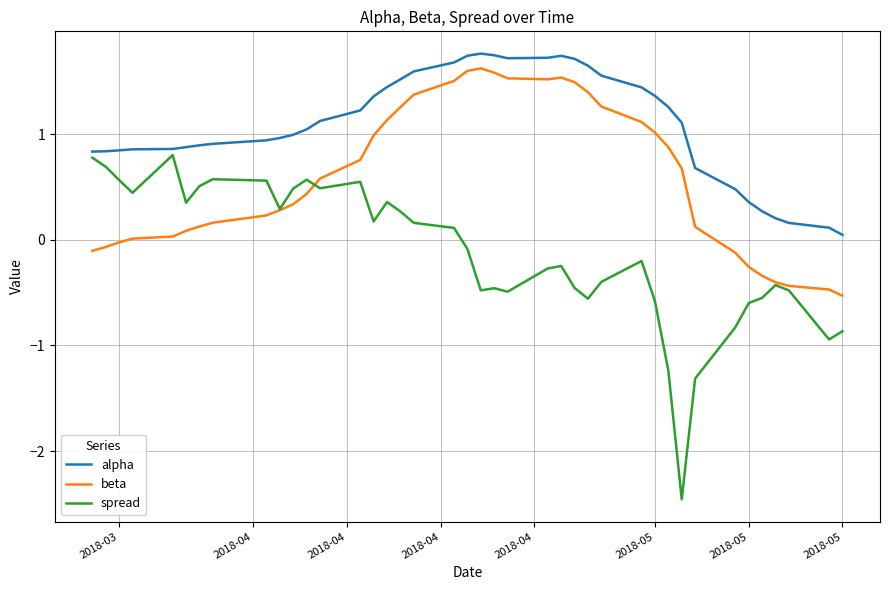

What is the maximum value shown in the chart?

1.8